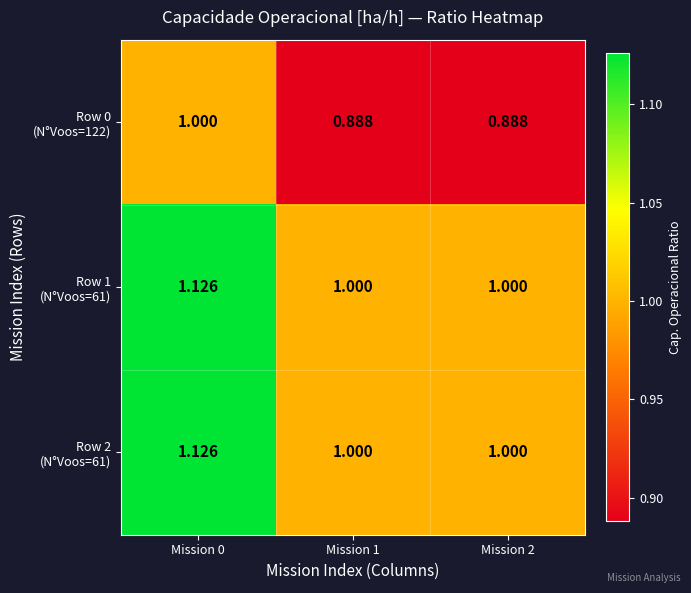

Which has a higher value, Mission 0 or Mission 2?

Mission 0